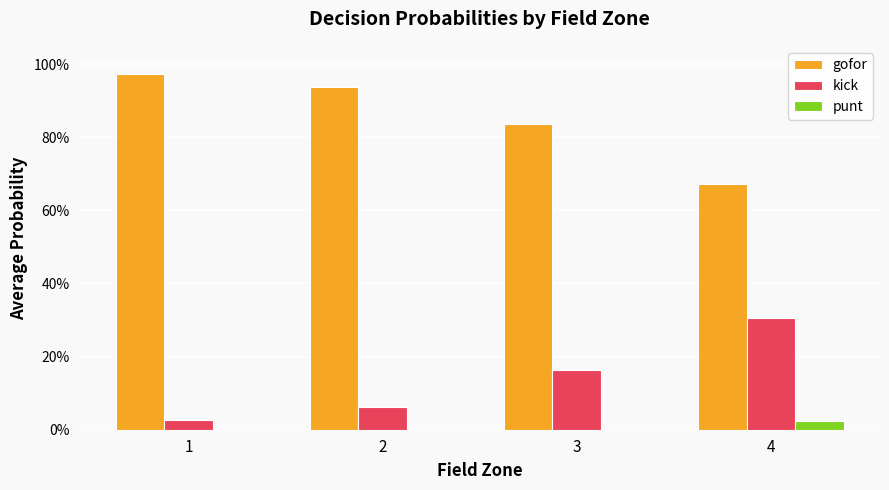

Is it true that kick equals 0.4 at 4?

False